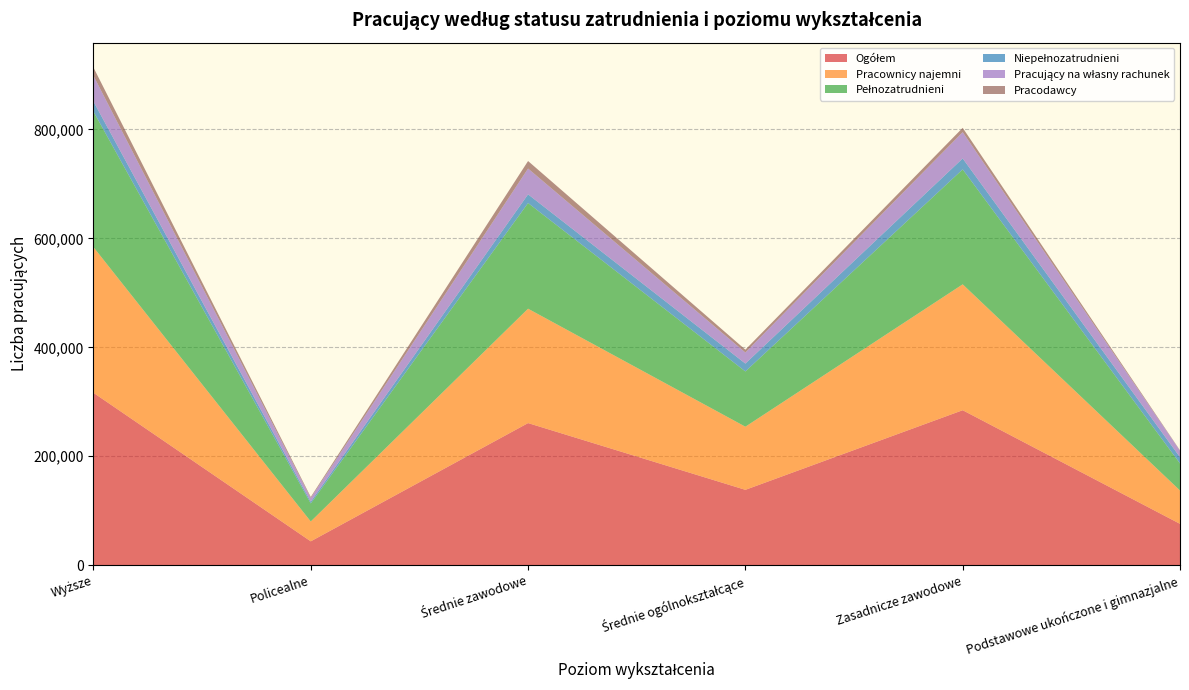

Reading left to right, extract all data points from this chart.

Ogółem: 316515	43749	260887	138327	284496	75900
Pracownicy najemni: 267462	36467	210000	115915	231146	61196
Pełnozatrudnieni: 248955	33120	194038	101464	211084	49686
Niepełnozatrudnieni: 18507	3348	15961	14451	20062	11510
Pracujący na własny rachunek: 47219	6757	47360	20304	48305	11836
Pracodawcy: 15190	1852	13803	5244	7894	735